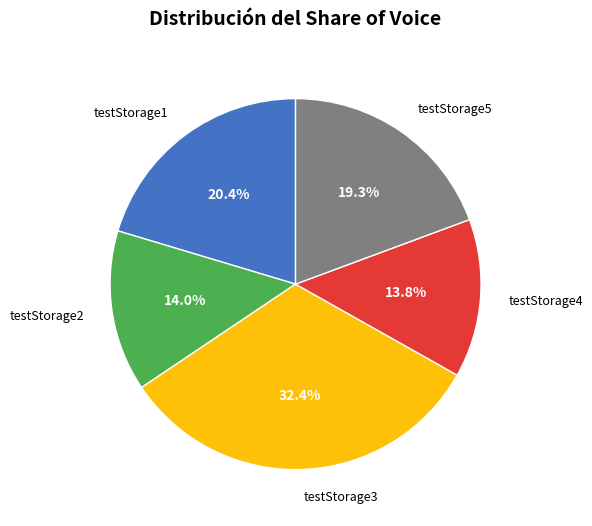

To the nearest percent, what is the difference between the largest and smallest slice percentages?

19%